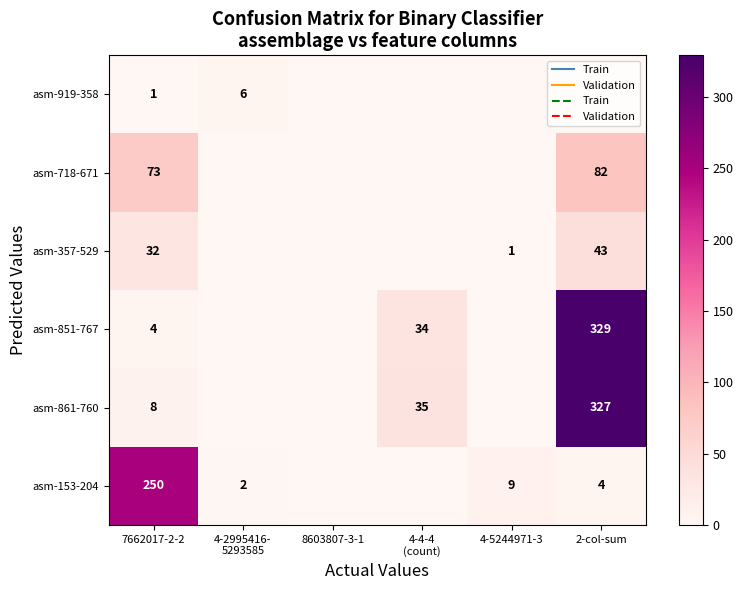

Is it true that asm-861-760 equals 211 at 2-col-sum?

False